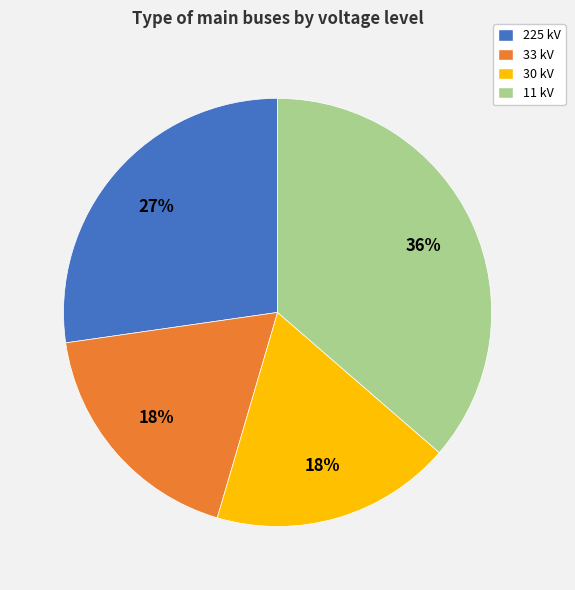

What is the largest slice in the pie chart?

11 kV